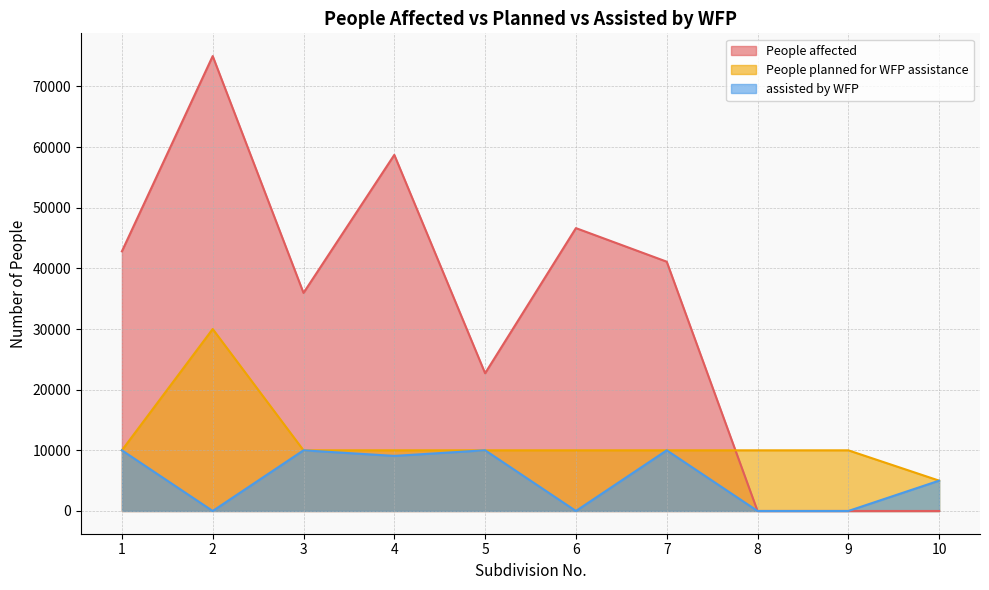

What is the difference between the highest and lowest values at 2?

74996